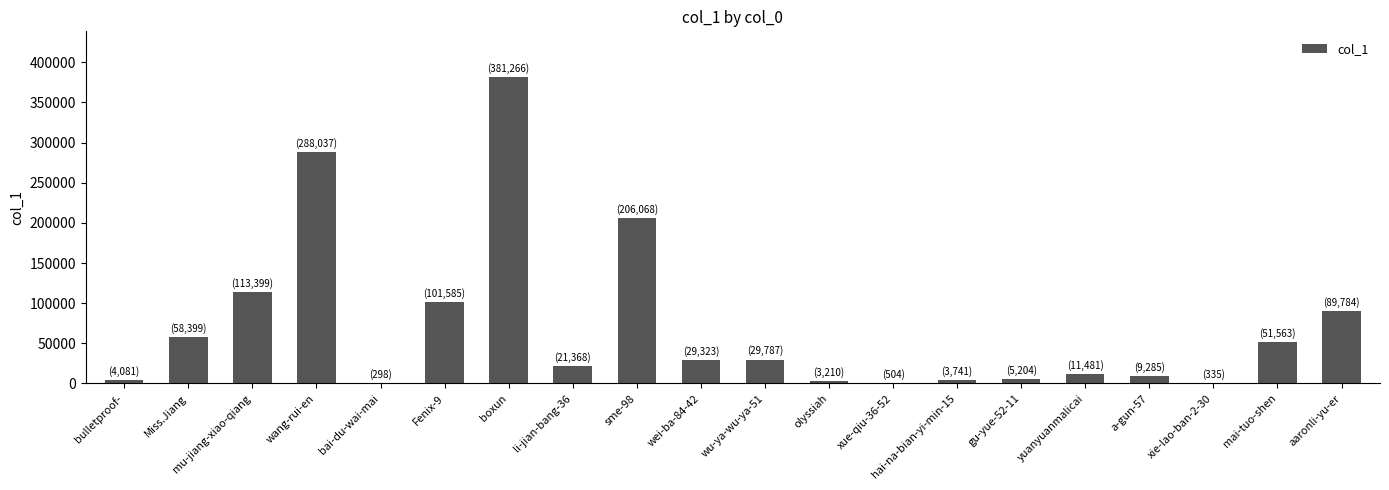

What is the greatest value displayed?

381266